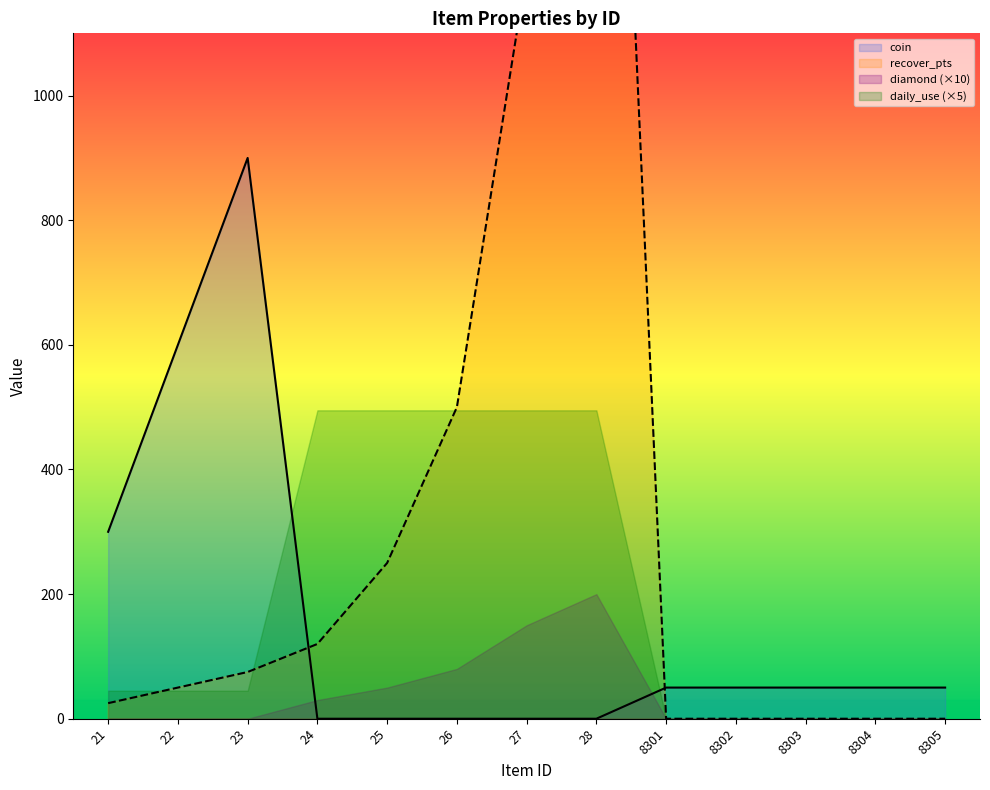

What is the value of the coin point at the 13th from the left?

50